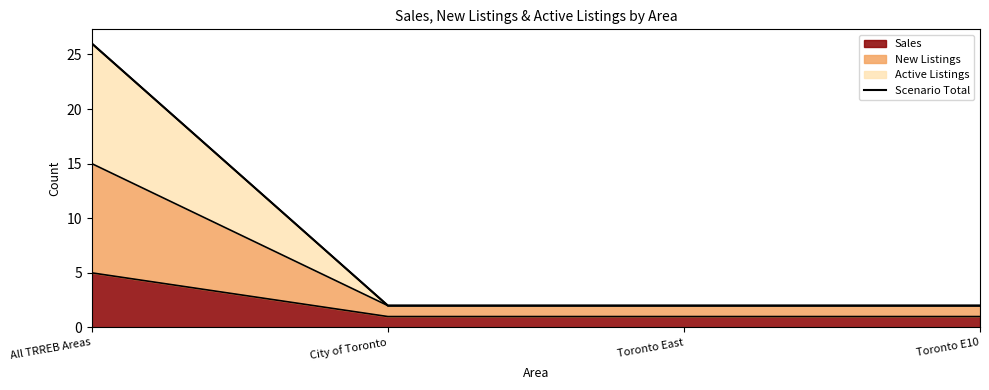

True or false: there are more than 1 points higher than both neighbors.

False